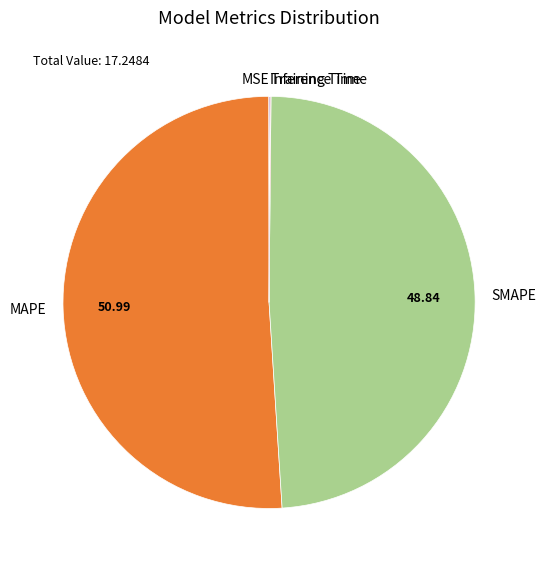

Which slice is the largest?

MAPE